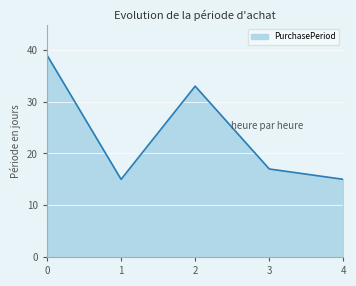

How many interior local peaks (higher than both neighbors) does the data have?

1